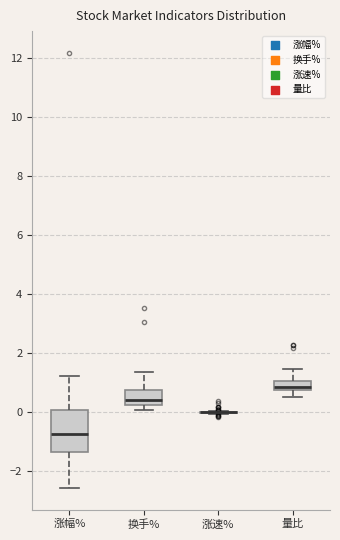

Comparing the boxes themselves (not the whiskers), which one is the tallest?

涨幅%